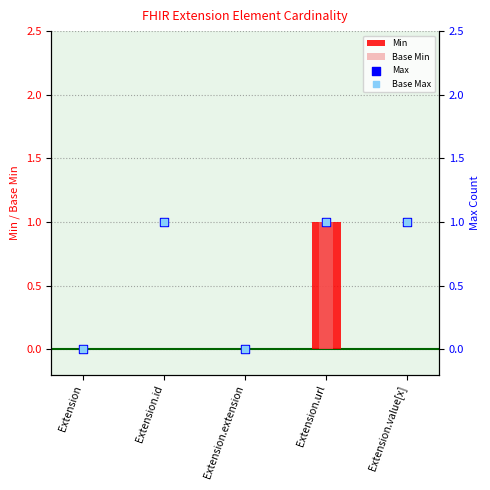

What is the total value across all series at Extension.value[x]?

2